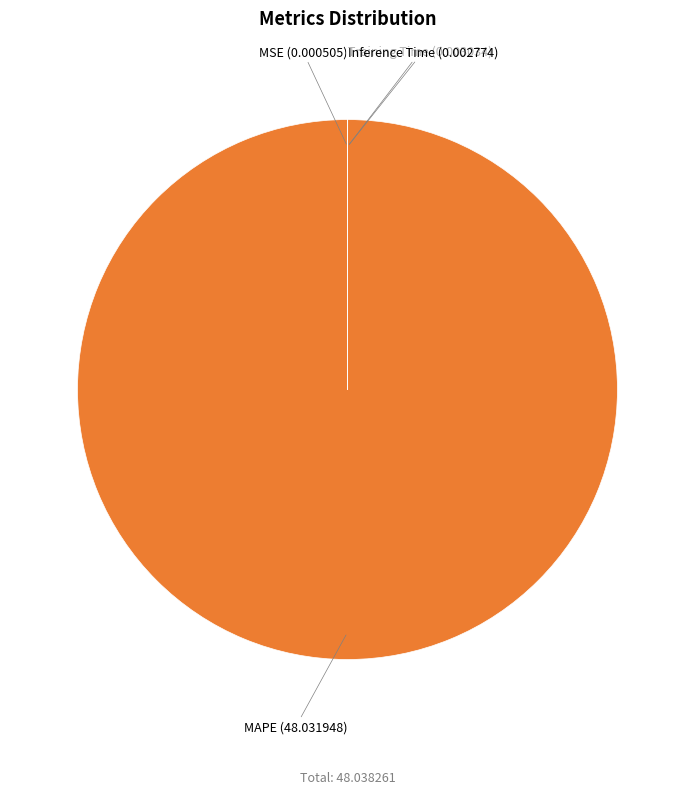

Is there any slice that represents more than half of the pie?

Yes